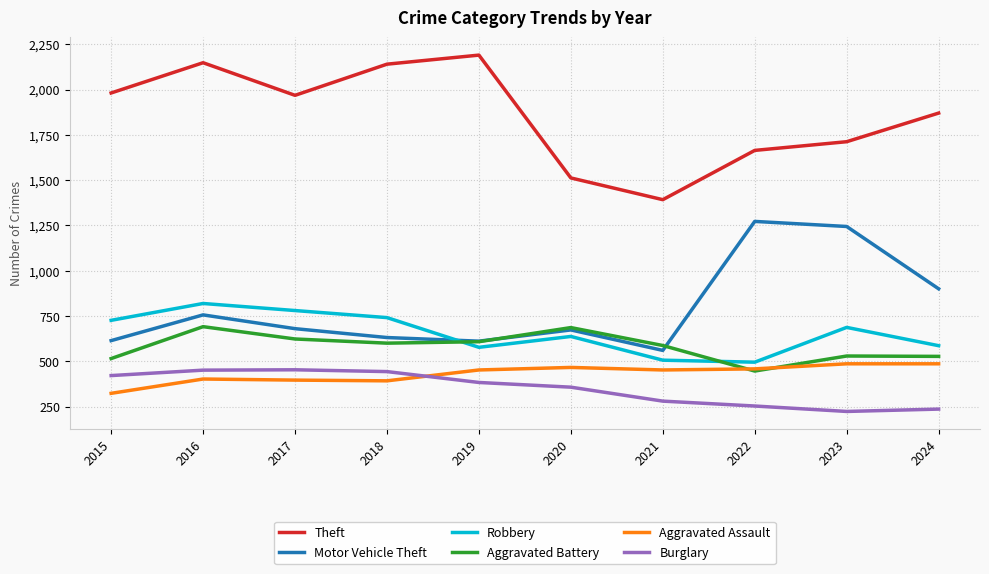

The value of Aggravated Battery at 2016 is 375. True or false?

False